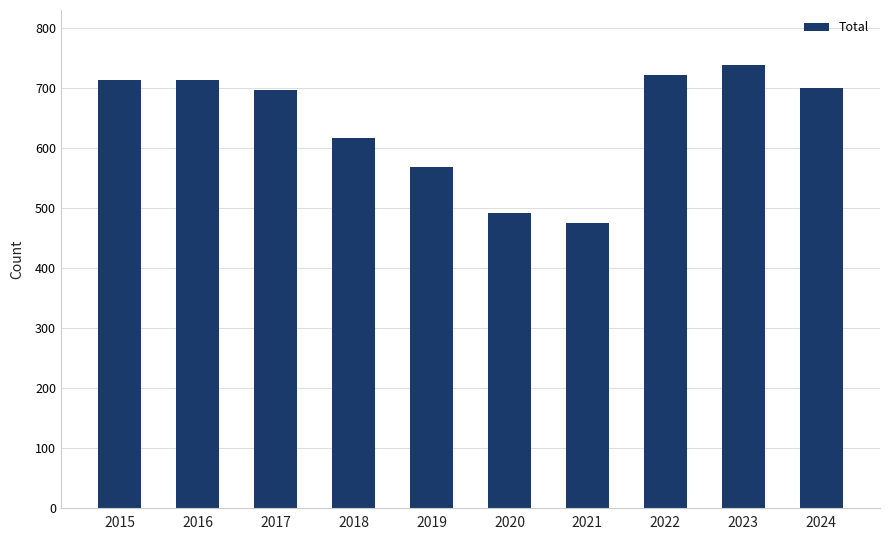

The value at 2023 is 363. True or false?

False